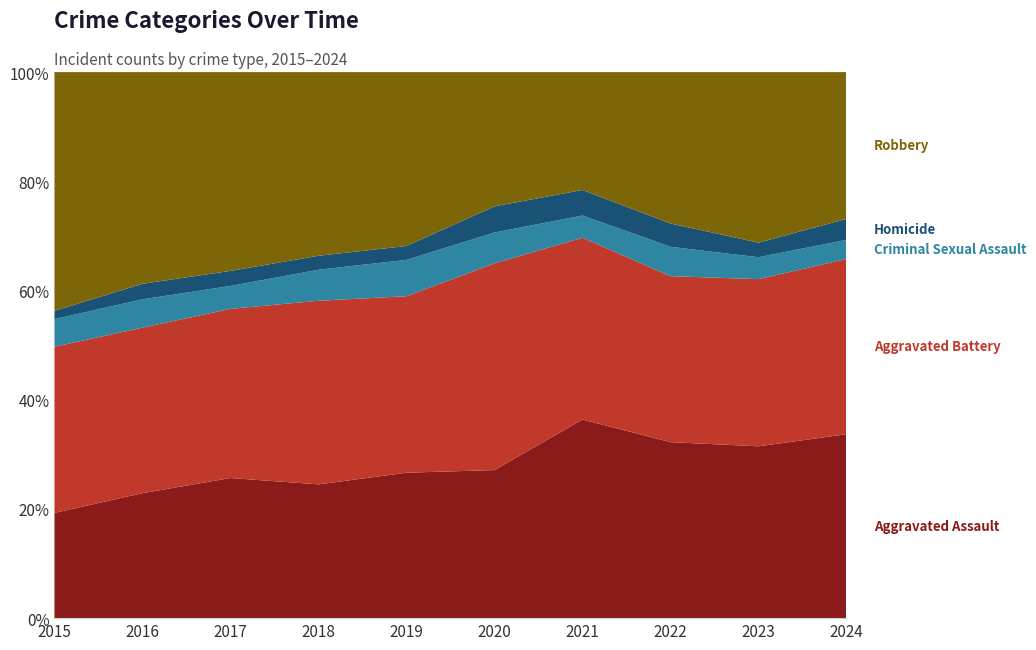

Reading left to right, transcribe all the data shown in this chart.

Aggravated Assault: 2015=164	2016=225	2017=251	2018=220	2019=220	2020=192	2021=295	2022=264	2023=259	2024=193
Aggravated Battery: 2015=259	2016=298	2017=303	2018=302	2019=267	2020=268	2021=270	2022=249	2023=252	2024=184
Criminal Sexual Assault: 2015=43	2016=51	2017=41	2018=51	2019=55	2020=40	2021=33	2022=44	2023=33	2024=20
Homicide: 2015=13	2016=28	2017=27	2018=23	2019=21	2020=34	2021=38	2022=35	2023=22	2024=22
Robbery: 2015=372	2016=381	2017=356	2018=302	2019=263	2020=174	2021=175	2022=227	2023=257	2024=154